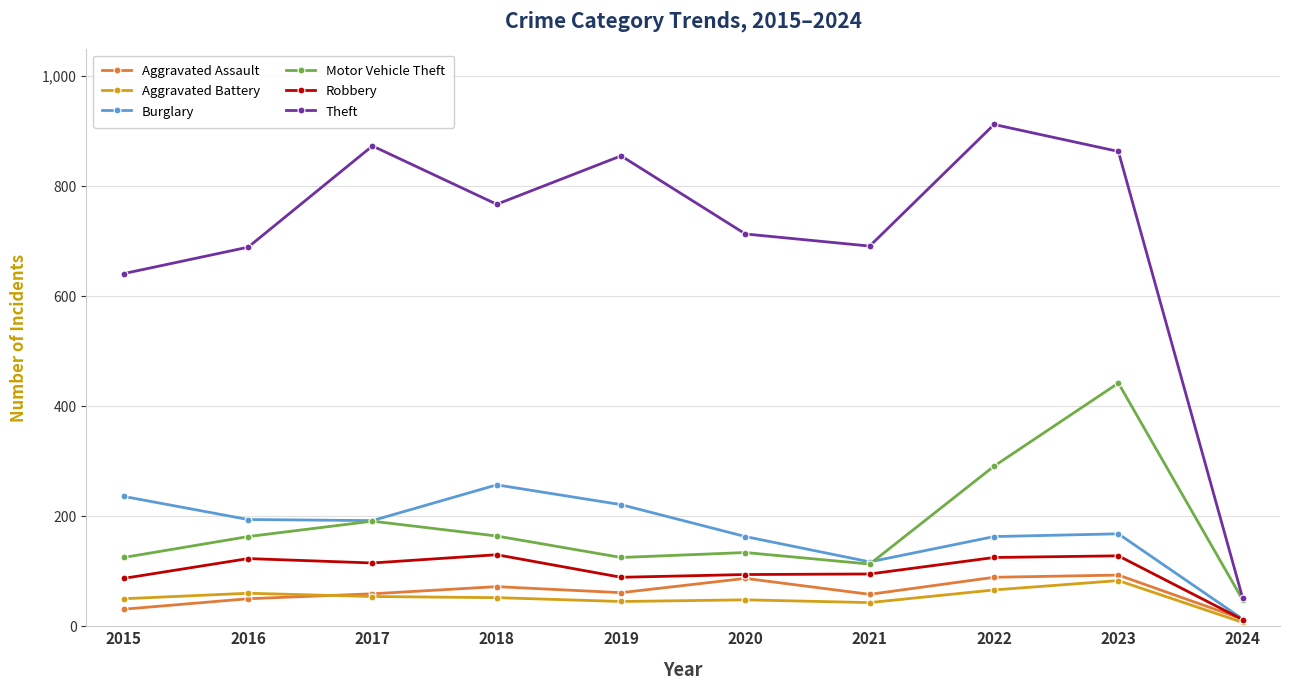

True or false: Theft and Aggravated Assault cross at least once.

False